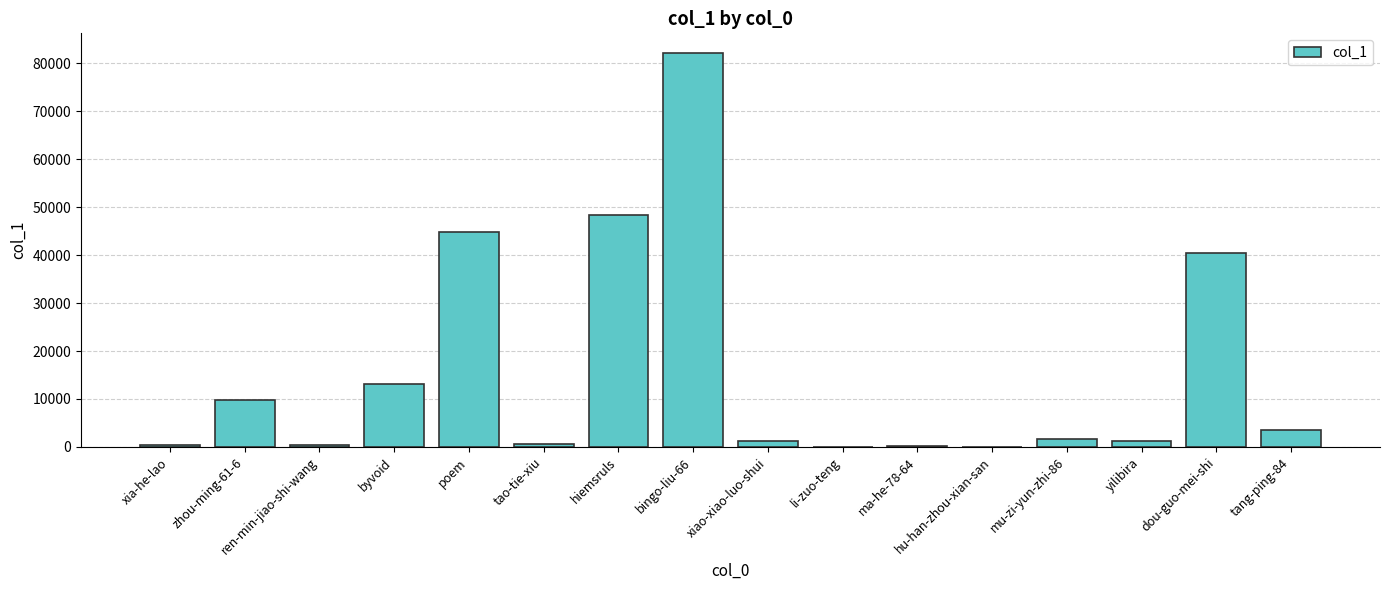

True or false: the data shows 73947 at poem.

False